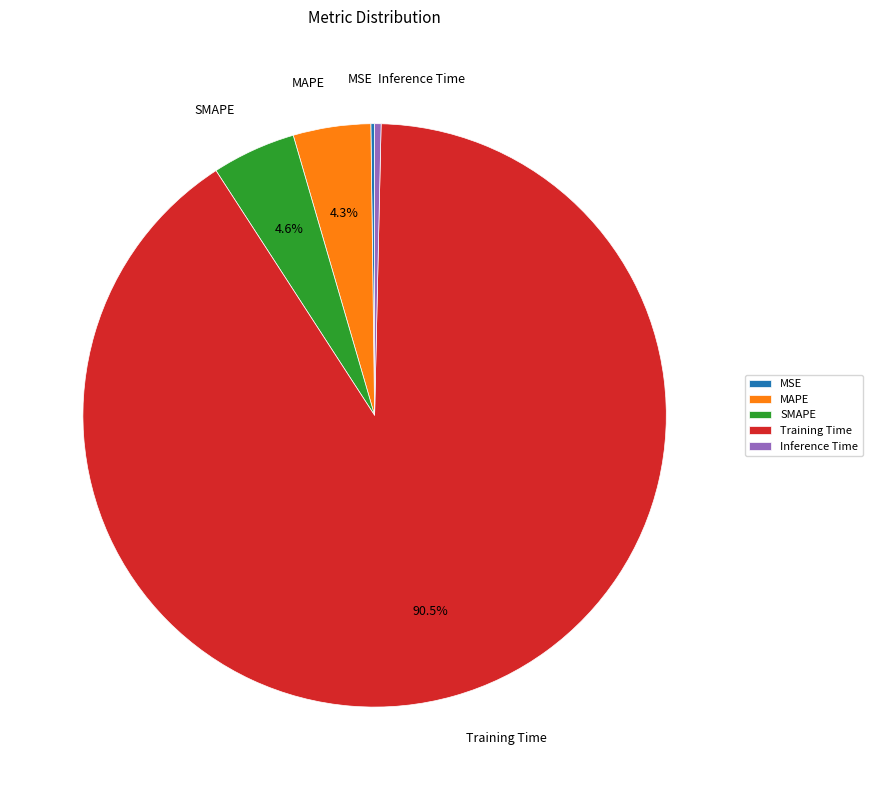

Is it true that Inference Time is 0% of the pie?

True